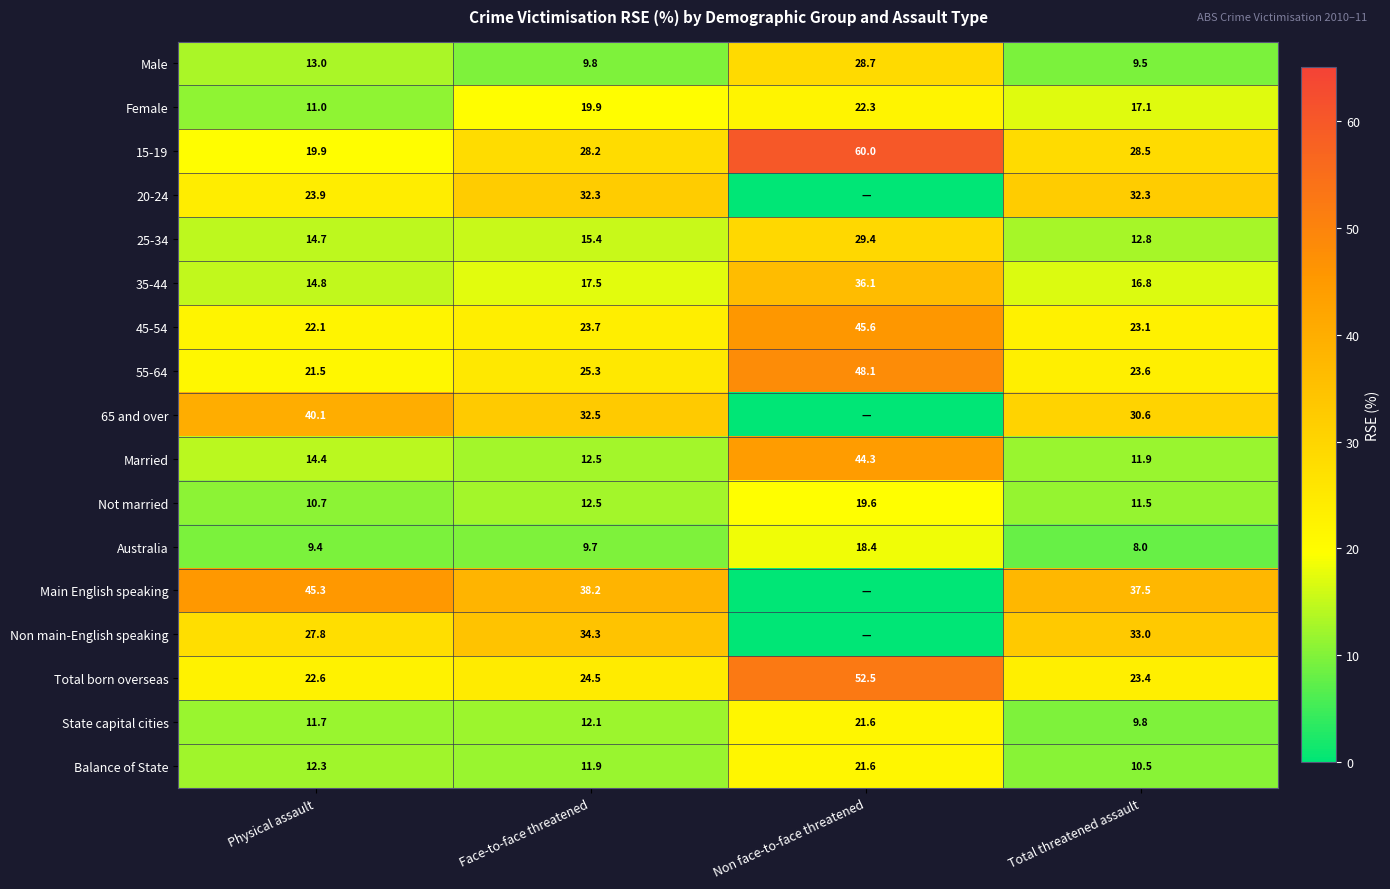

Is it true that State capital cities equals 9.8 at Total threatened assault?

True